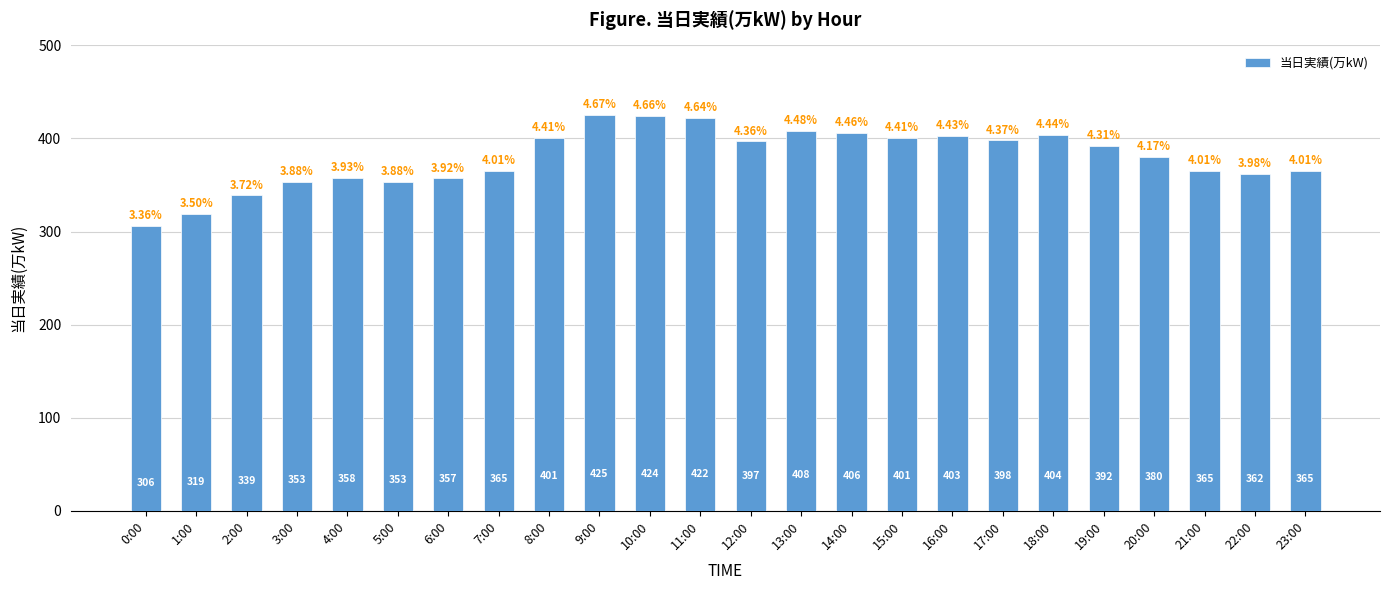

What is the sum of the values at 4:00 and 16:00?

761